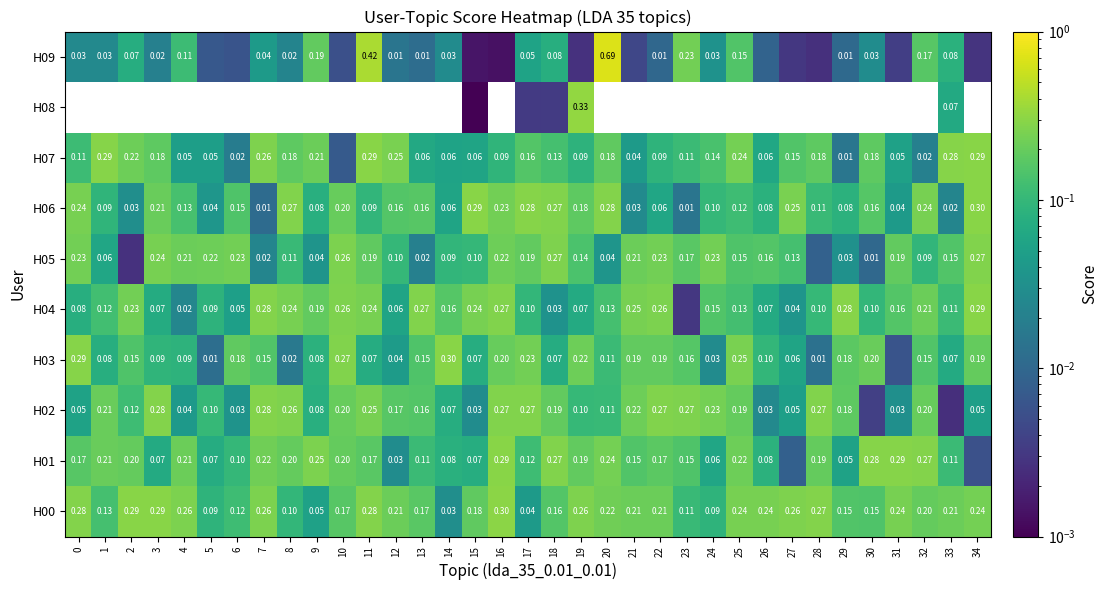

What is the spread (max minus min) of values at 34?

0.3